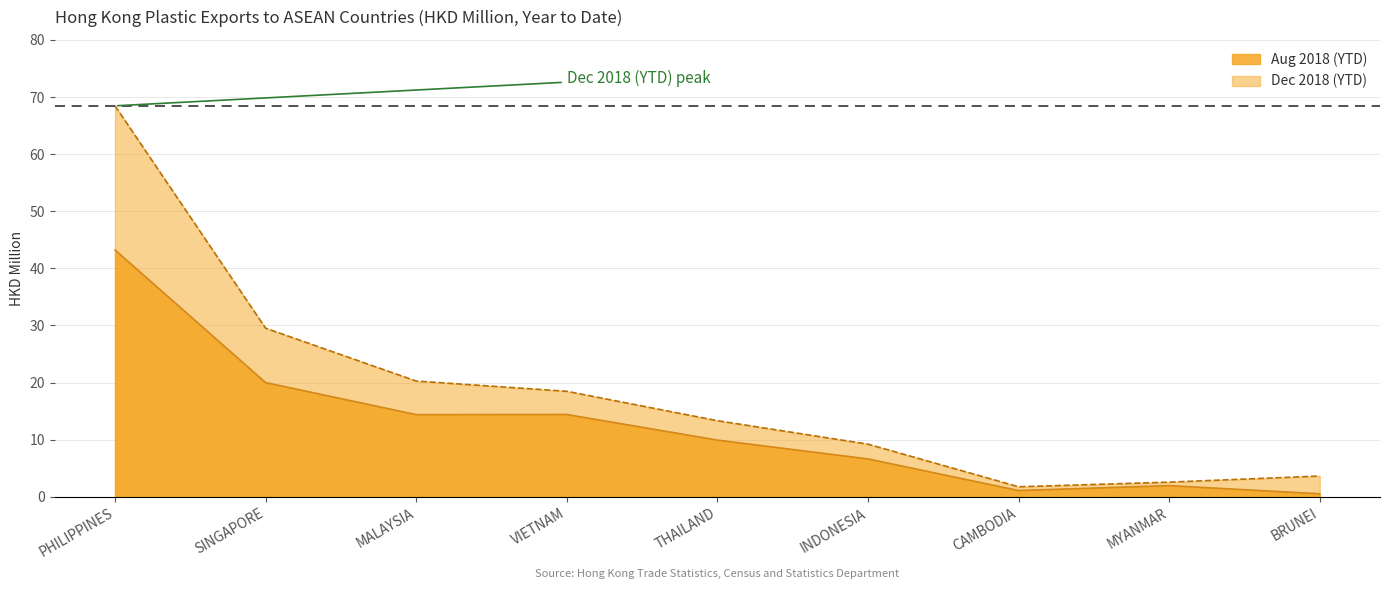

What is the smallest value displayed?

0.5